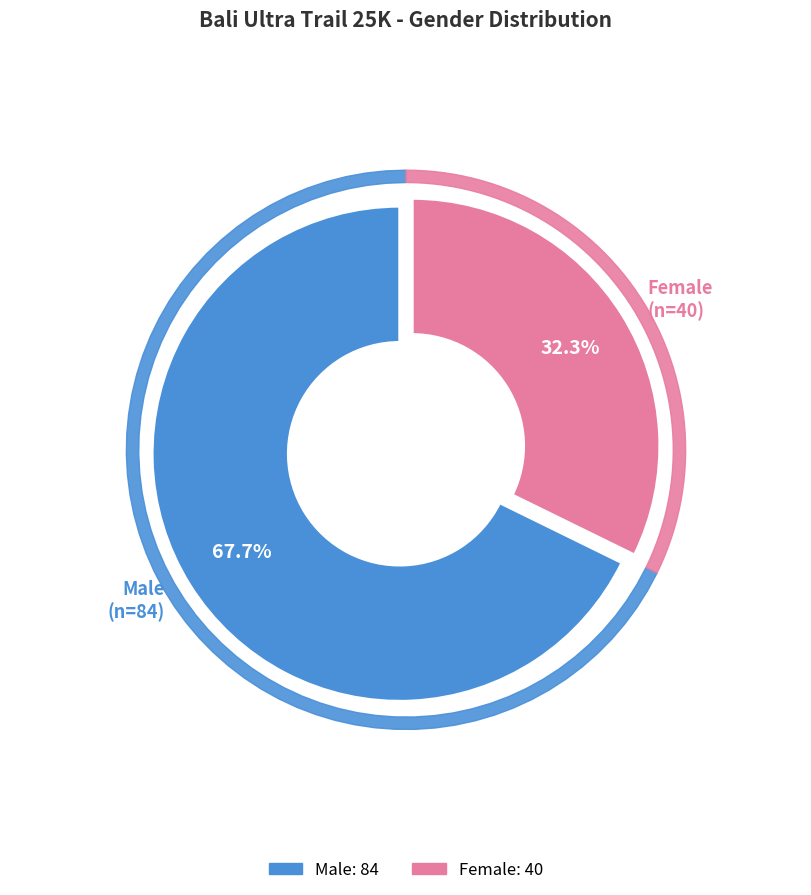

Is the sum of Male and Female greater than half?

Yes